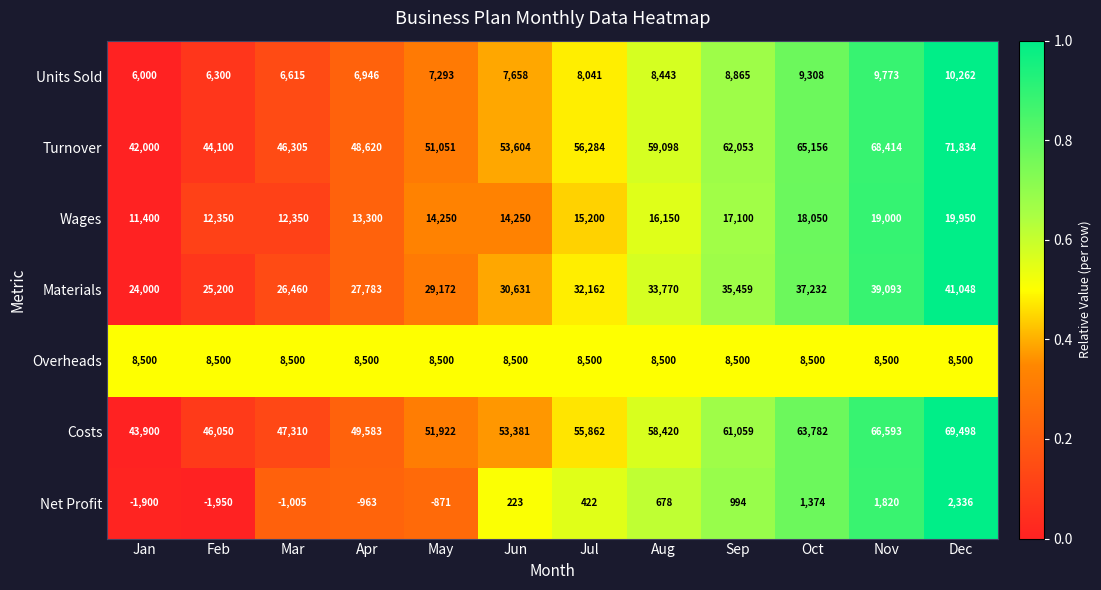

Which label corresponds to the largest value in the chart?

Dec